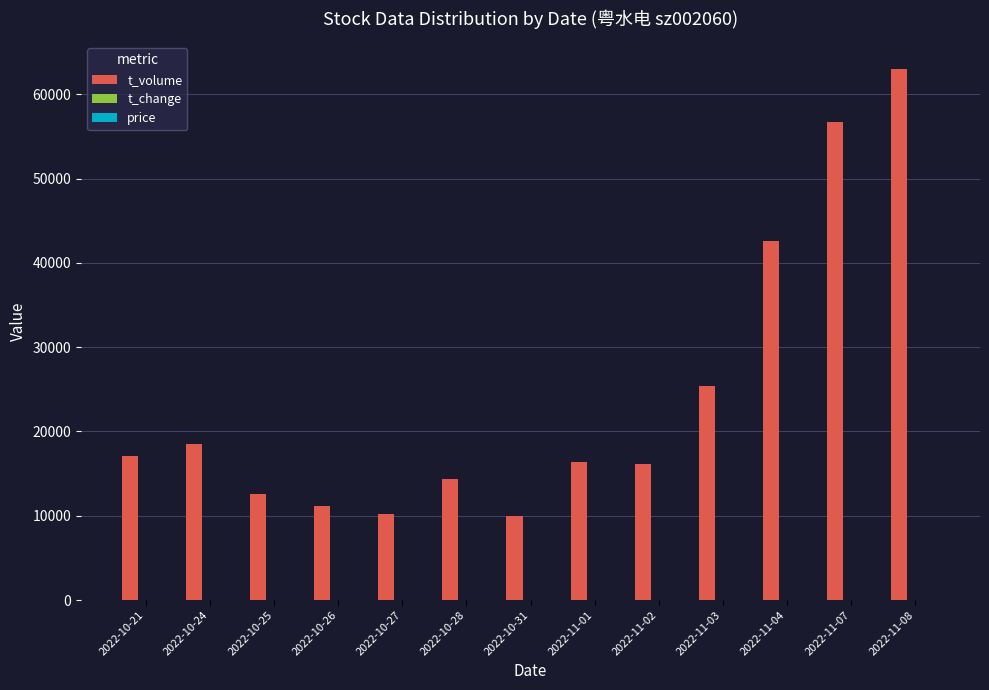

At which label is t_volume closest to 36523?

2022-11-04